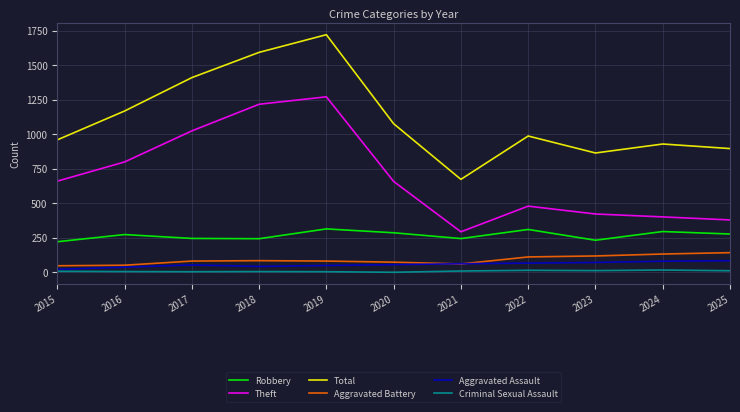

Is this an area chart (filled region under the line)?

No